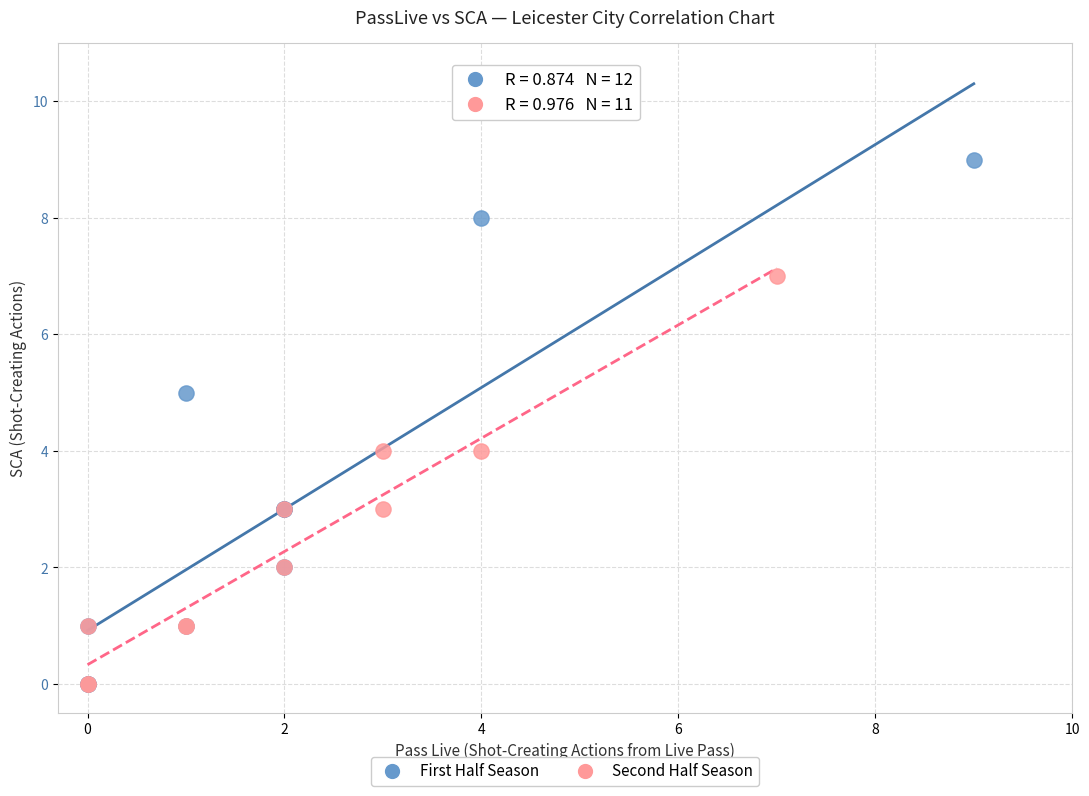

Which series has the widest spread of Y values?

First Half Season